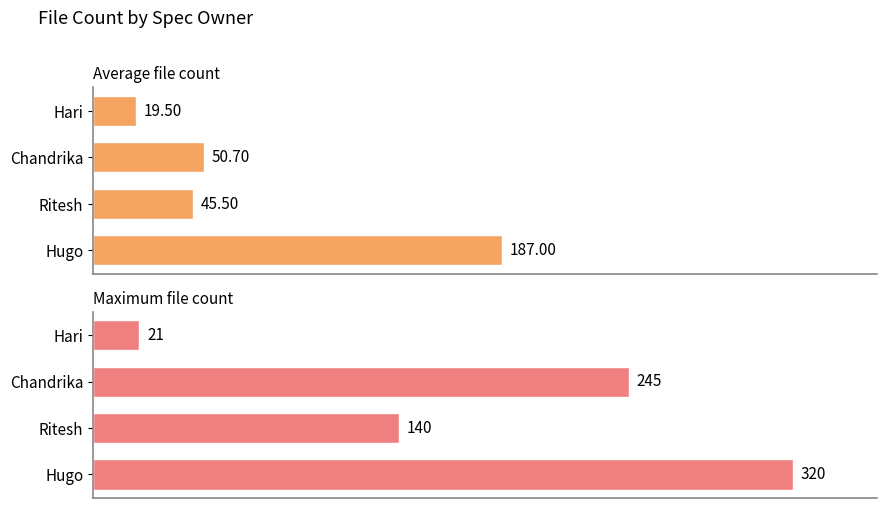

Which series has the largest total across all categories?

Maximum file count